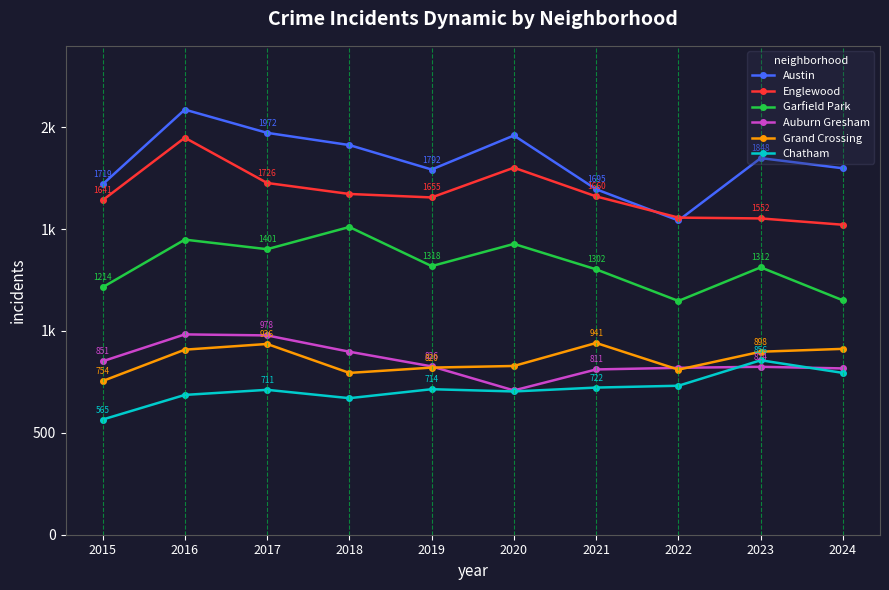

What are all the series names shown in the legend?

Austin, Englewood, Garfield Park, Auburn Gresham, Grand Crossing, Chatham